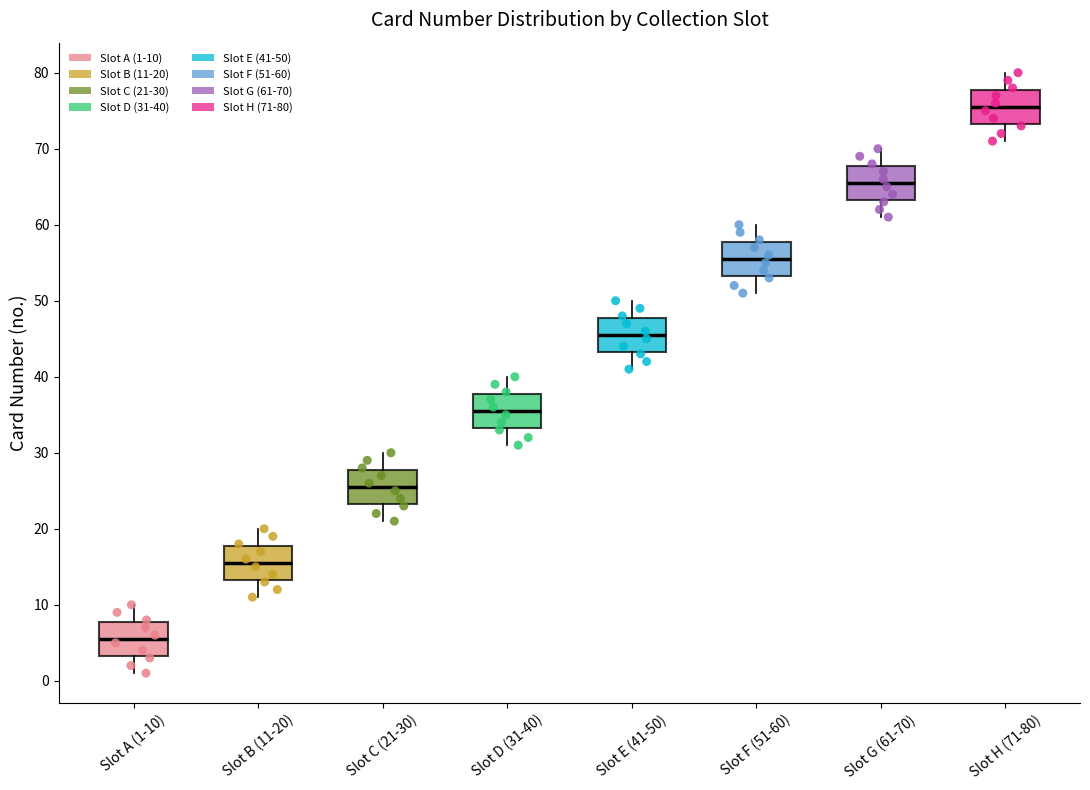

Where does the lower whisker of the box for Slot G (61-70) end on the y-axis? The values are not printed on the chart, so give them approximately, as read against the axis.

61